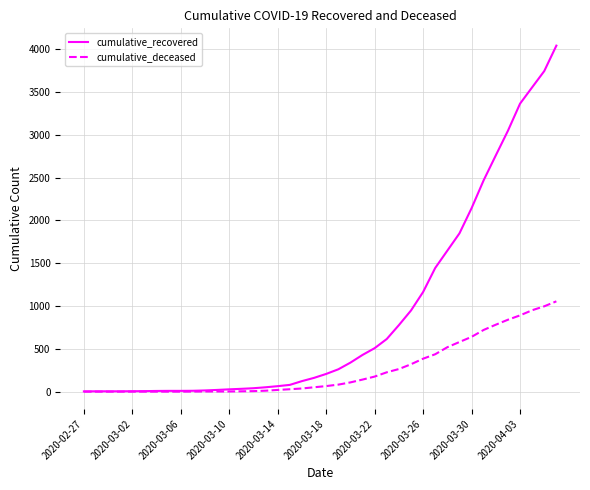

Rank the series by their average value, from highest to lowest.

cumulative_recovered, cumulative_deceased